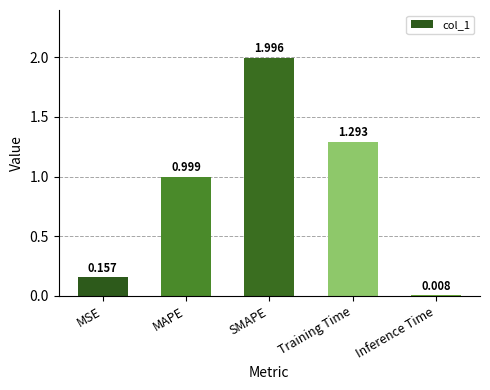

True or false: the data shows 0.5 at Training Time.

False